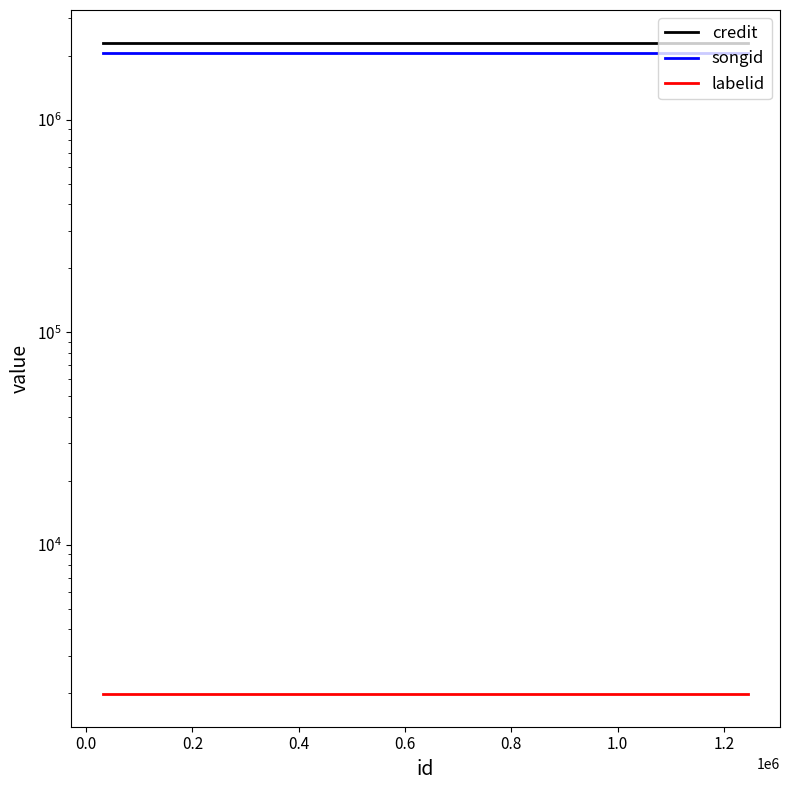

Is it true that labelid equals 1310 at 0.0?

False